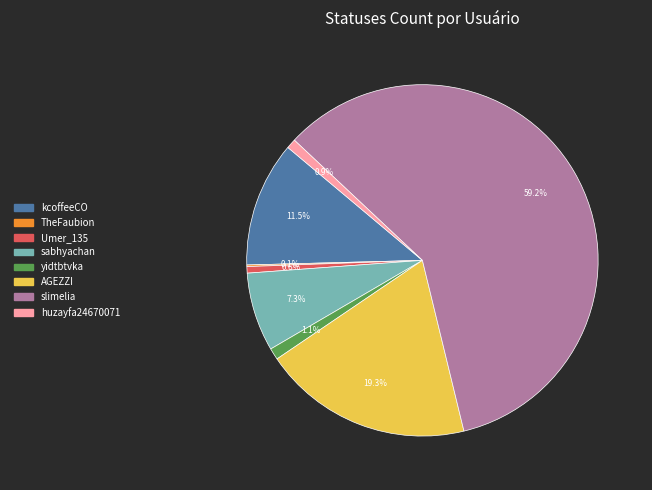

Which has a higher value, AGEZZI or slimelia?

slimelia